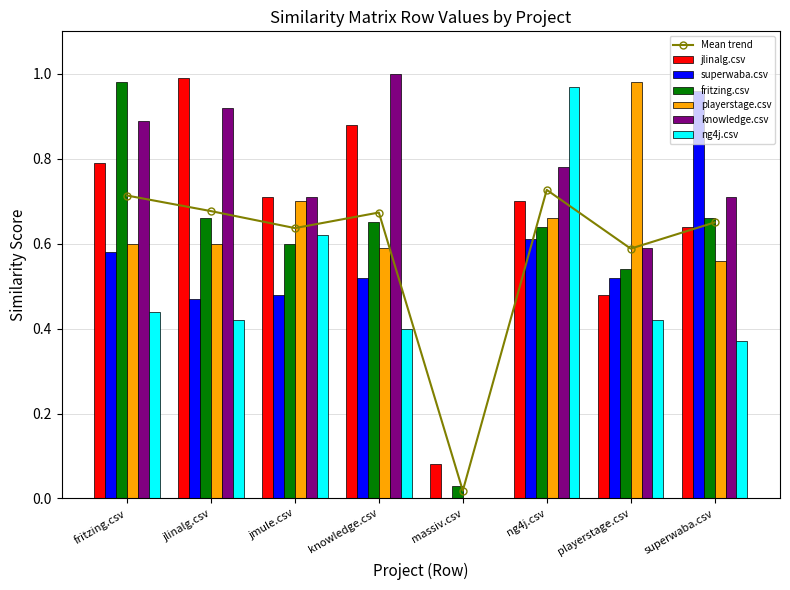

What is the sum of the playerstage.csv values at massiv.csv and playerstage.csv?

1.0